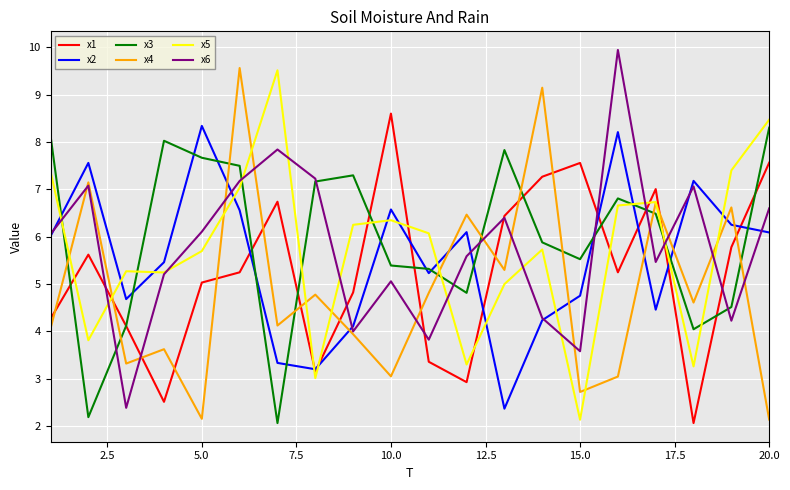

What is the highest value of the x1 series?

8.6